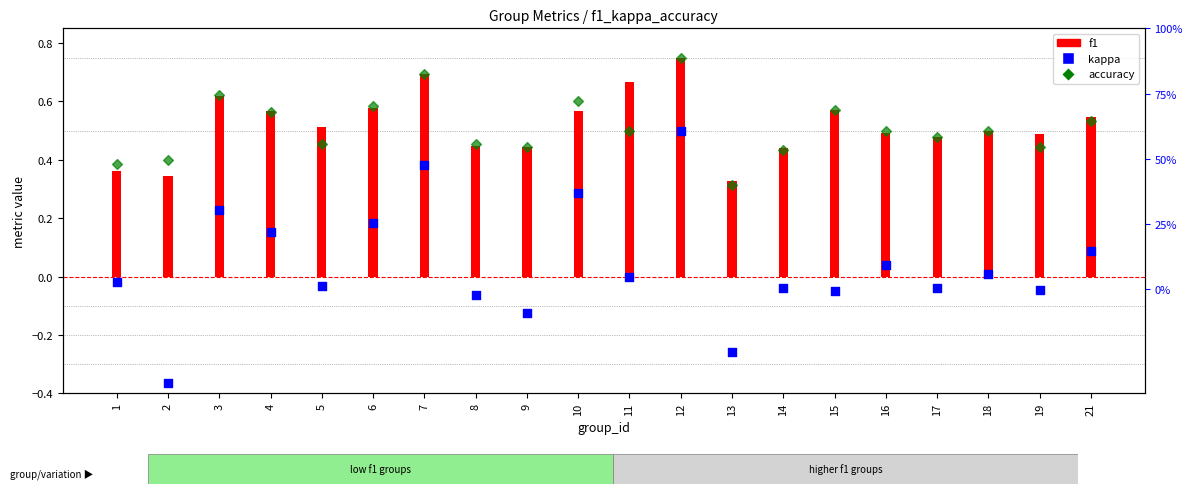

Which series has the largest total across all categories?

f1